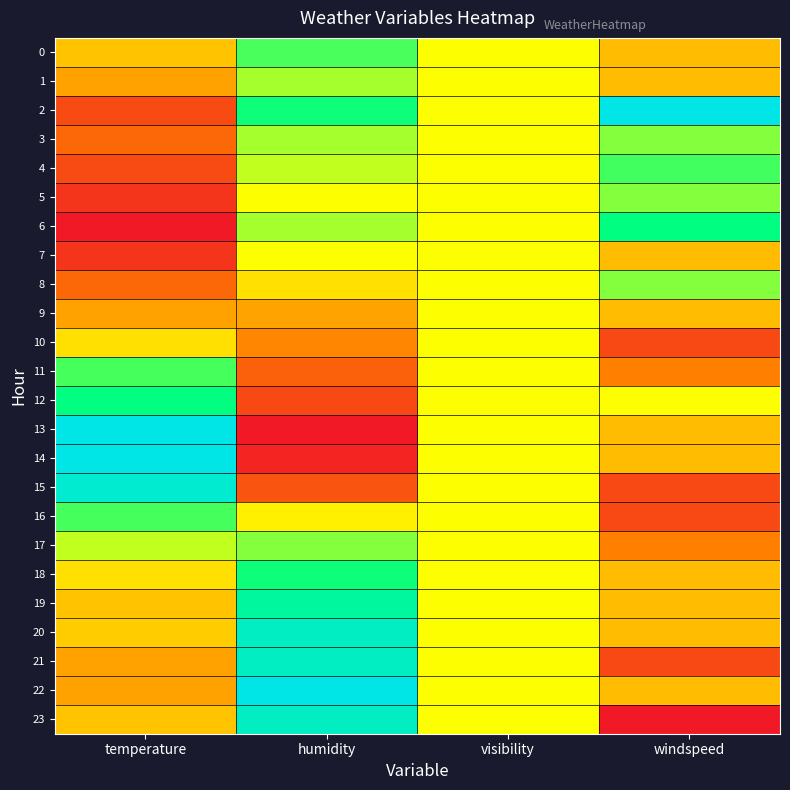

List the series in order of their peak value, highest first.

2, 13, 14, 22, 15, 20, 21, 23, 19, 12, 6, 18, 4, 11, 16, 0, 3, 5, 8, 17, 1, 7, 9, 10